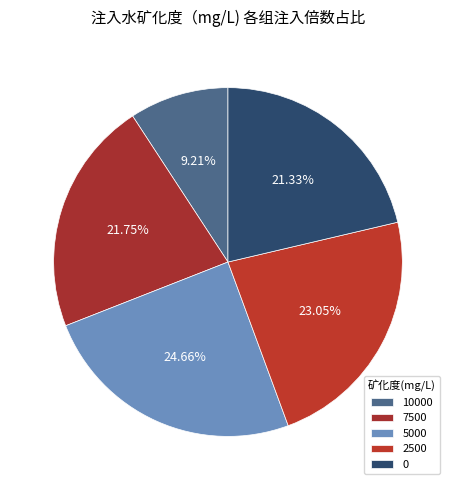

Approximately how many times larger is the value at 0 compared to 10000?

2.3